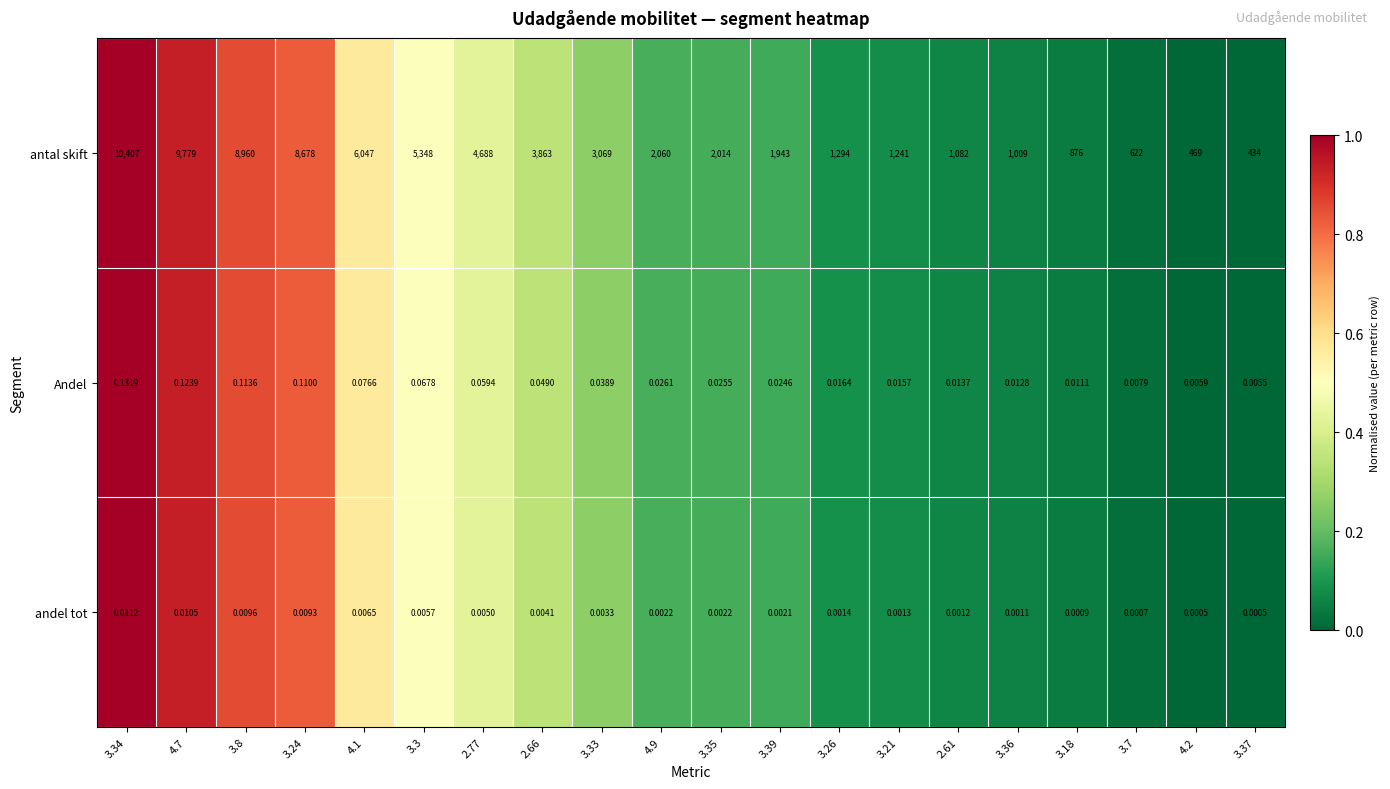

What is the greatest value displayed?

10407.0